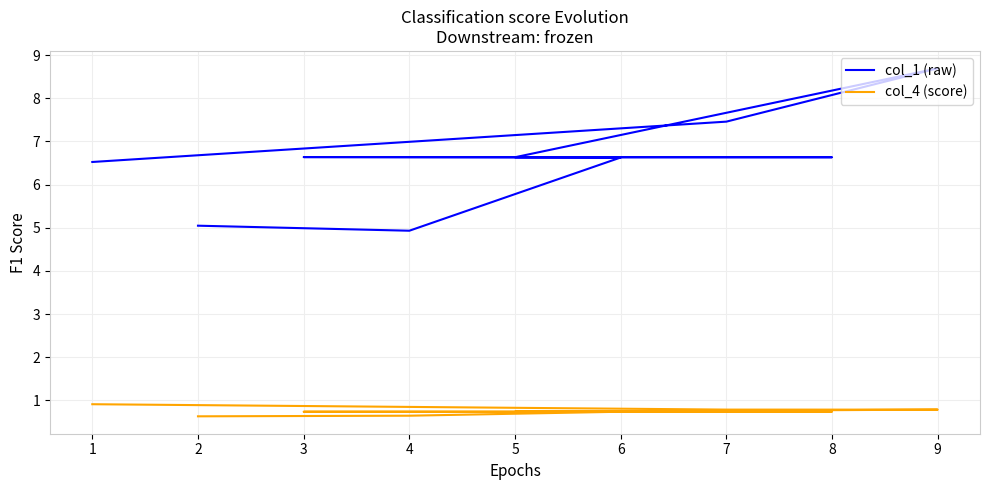

How many categories are shown in the chart?

9